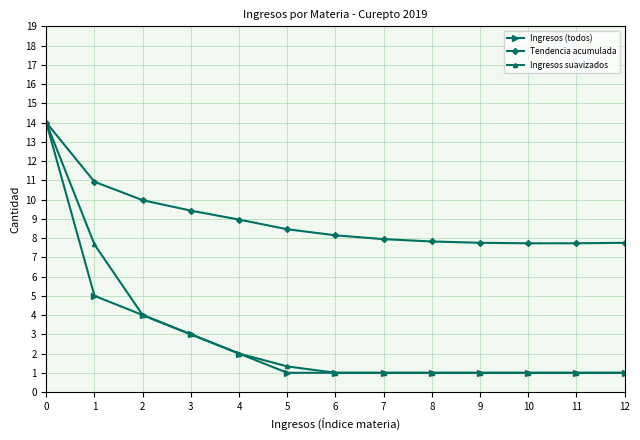

Does the chart display data point markers on the line(s)?

Yes